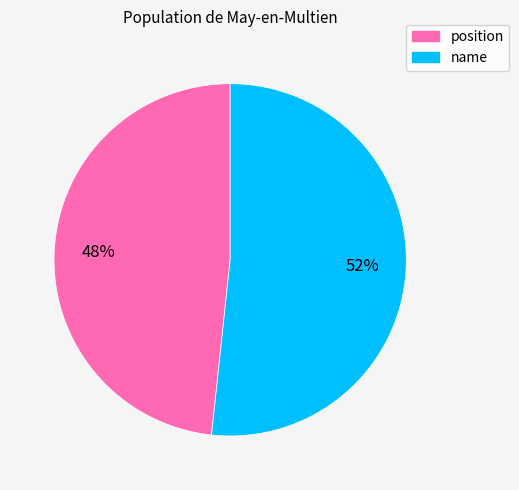

Between position and name, which is larger?

name